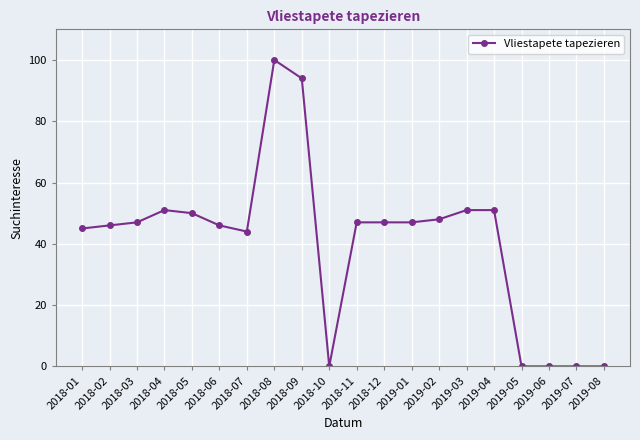

True or false: there are more than 0 points higher than both neighbors.

True